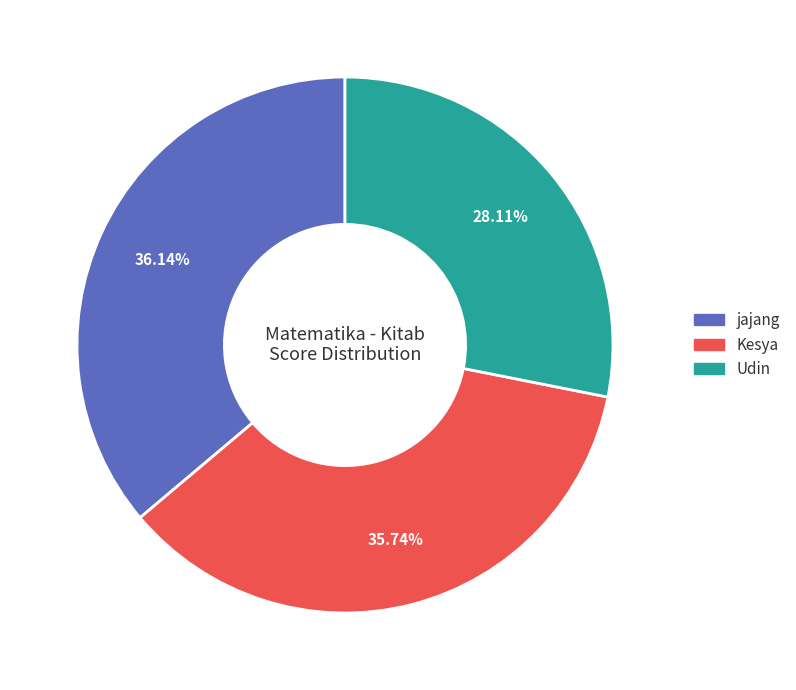

Is it true that Udin is 28% of the pie?

True